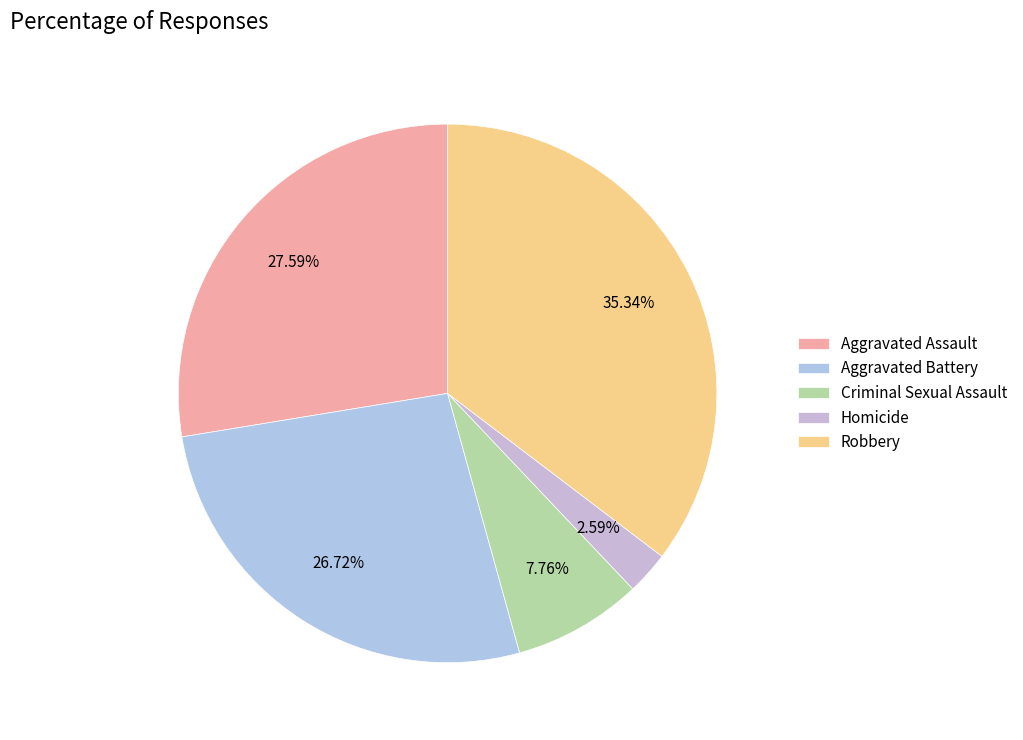

True or false: Aggravated Assault accounts for 22% of the total.

False